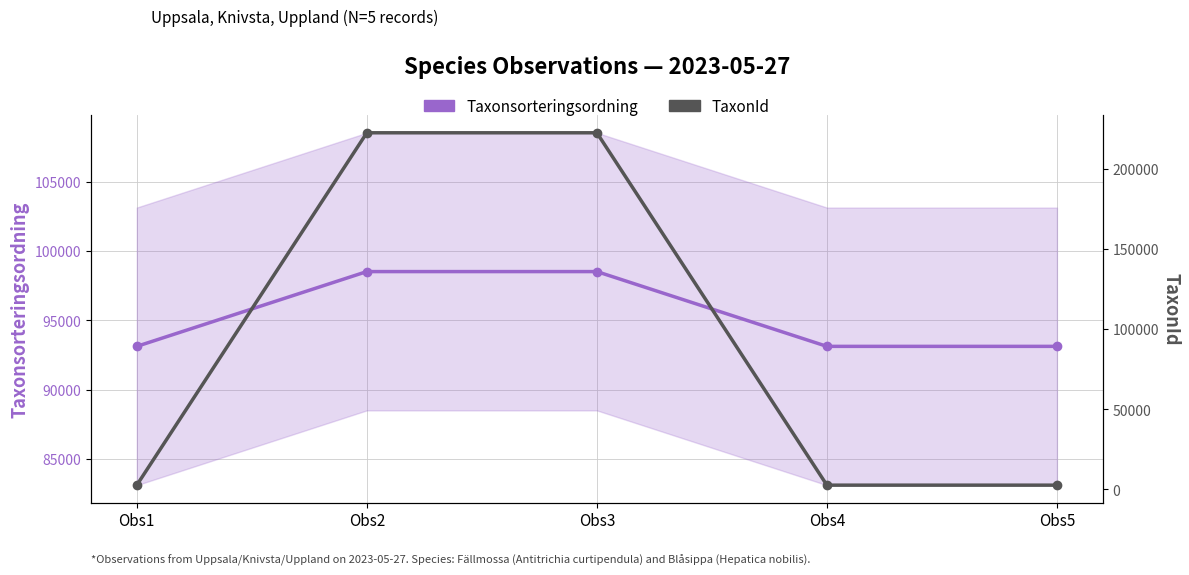

Rank the categories by Taxonsorteringsordning value from lowest to highest.

Obs1, Obs4, Obs5, Obs2, Obs3